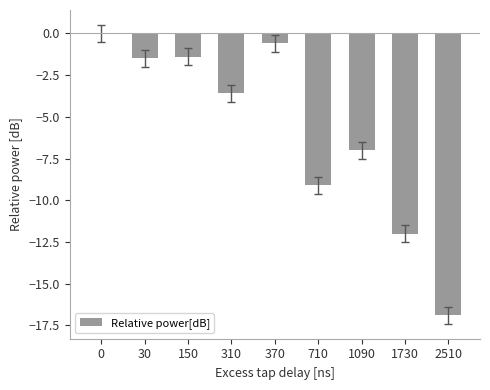

What is the sum of all values?

-52.1